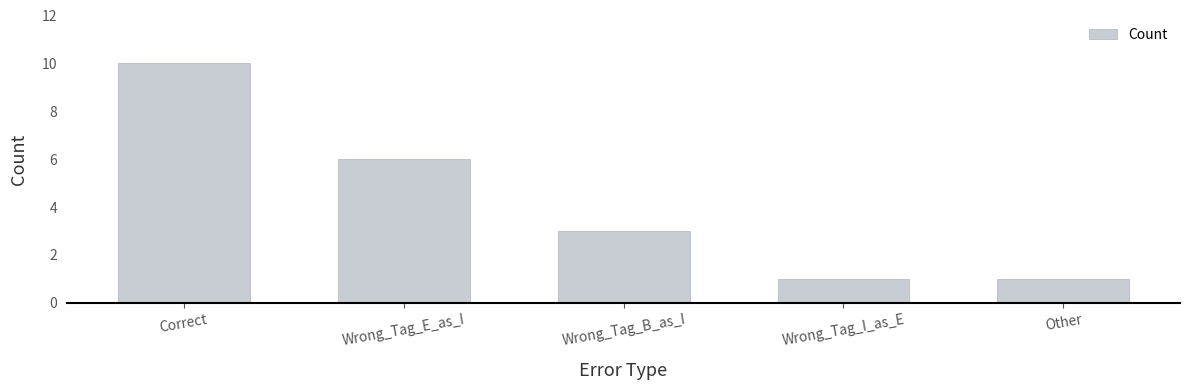

Reading left to right, what are all the values shown in this chart?

Correct=10	Wrong_Tag_E_as_I=6	Wrong_Tag_B_as_I=3	Wrong_Tag_I_as_E=1	Other=1